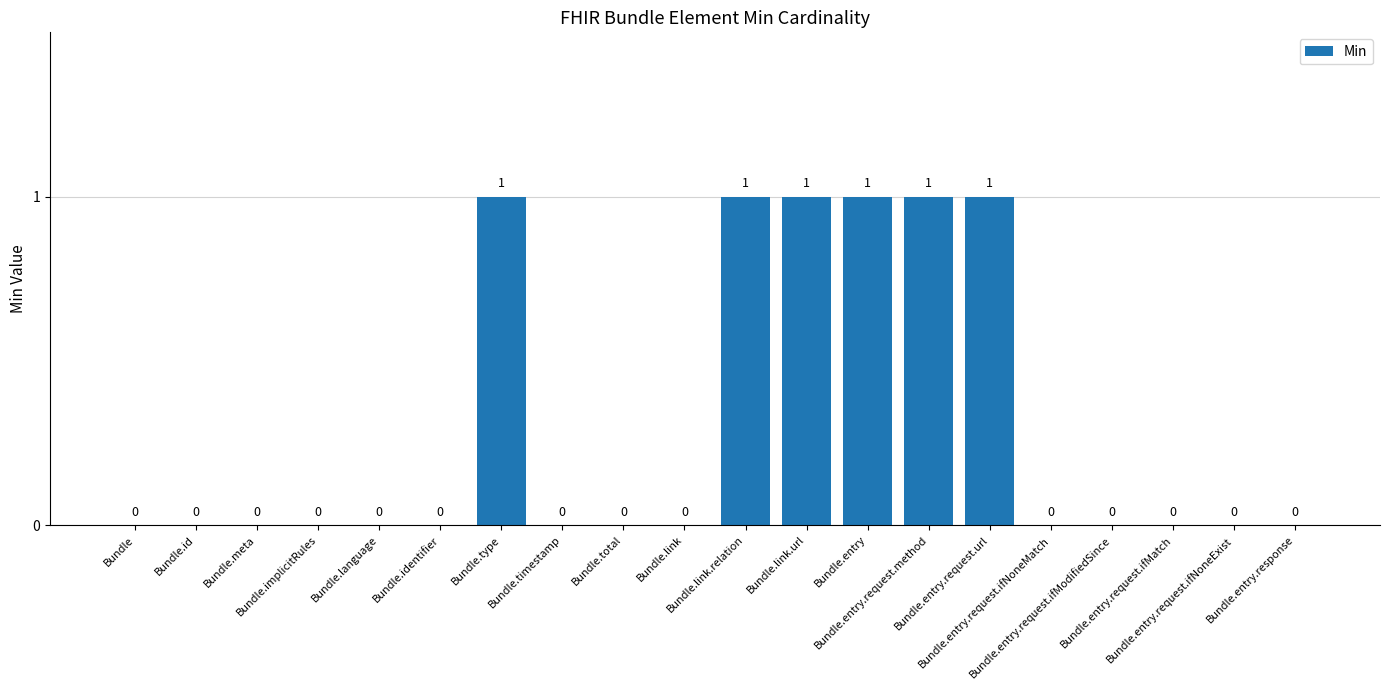

How many values are between 0 and 1?

20